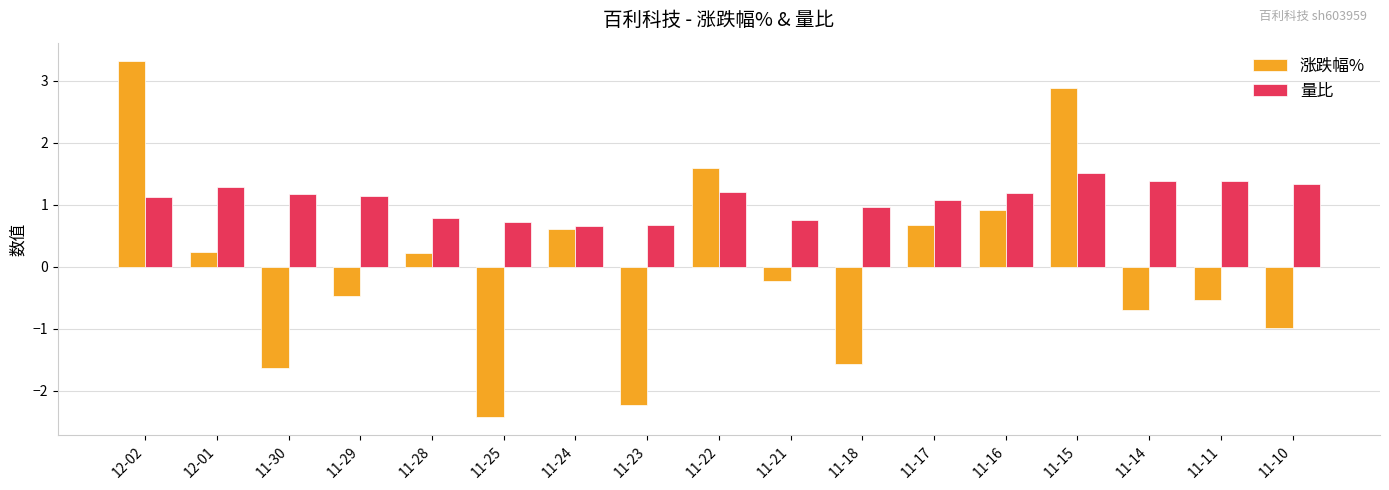

What is the total value across all series at 11-17?

1.8